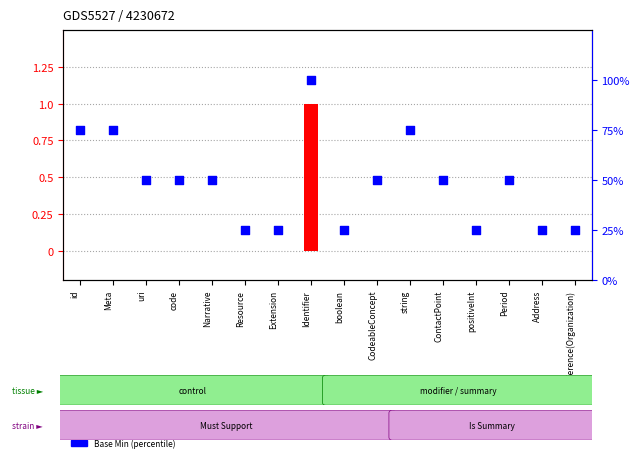

What are all the series names shown in the legend?

Min, Base Min (percentile)